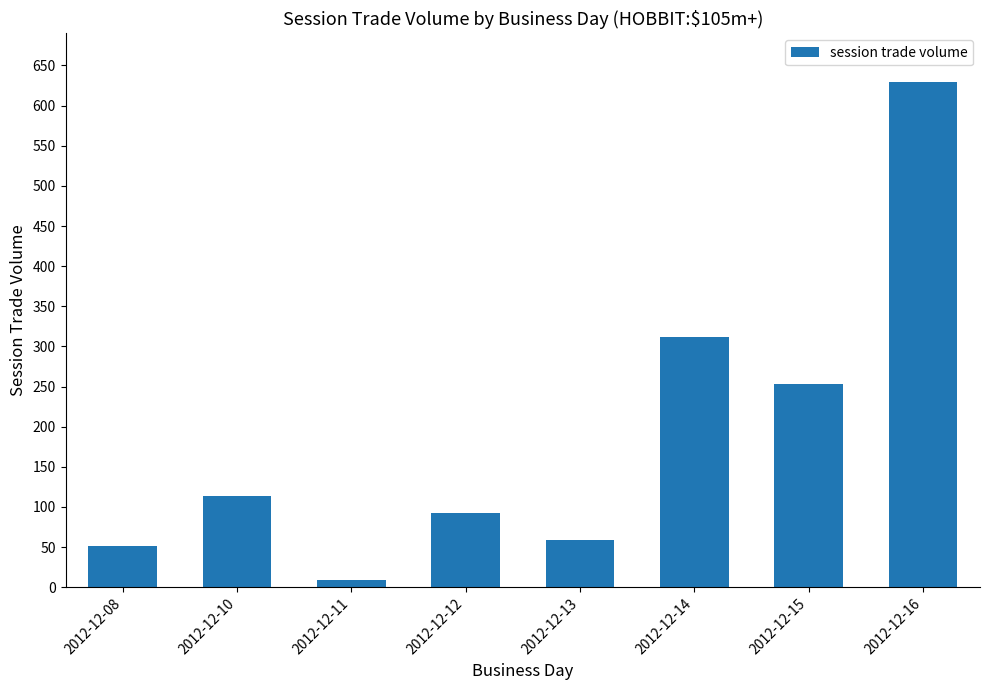

What is the ratio of the value at 2012-12-15 to the value at 2012-12-10?

2.2